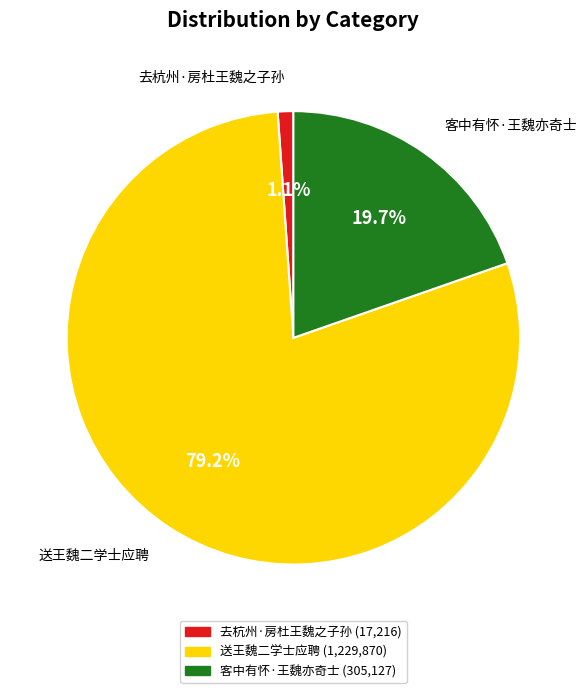

To the nearest percent, what portion does 客中有怀·王魏亦奇士 represent?

20%